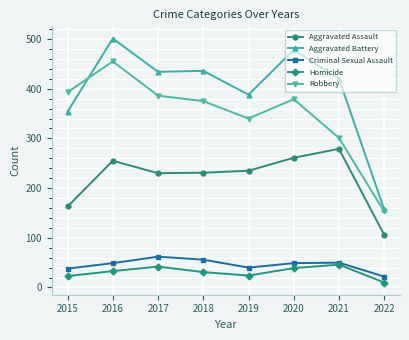

At which category is the sum across all series the highest?

2016